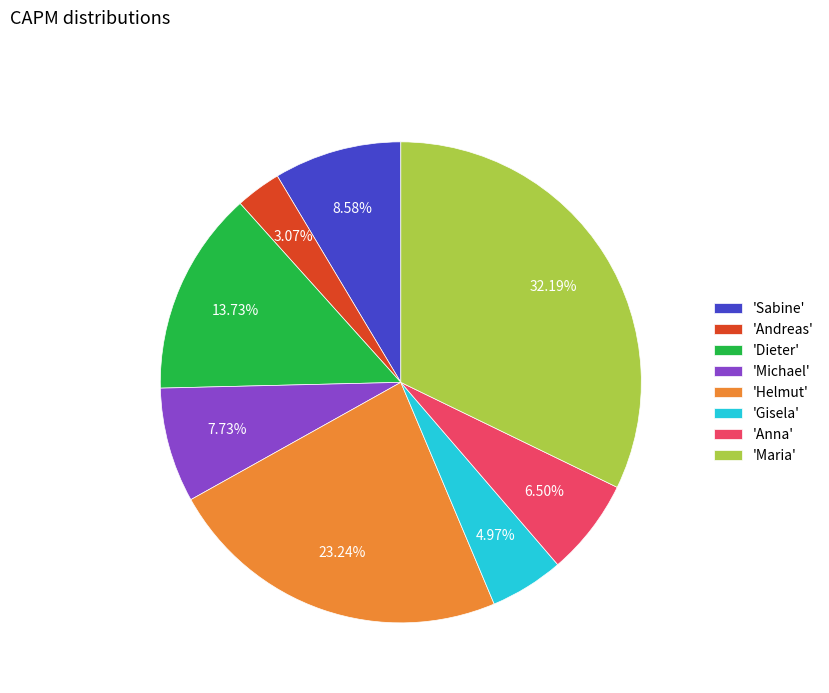

Count the number of slices in the pie.

8